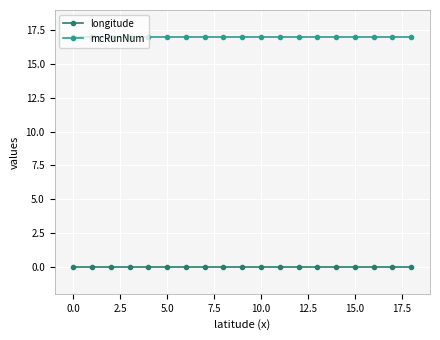

Which series has the largest total across all categories?

mcRunNum